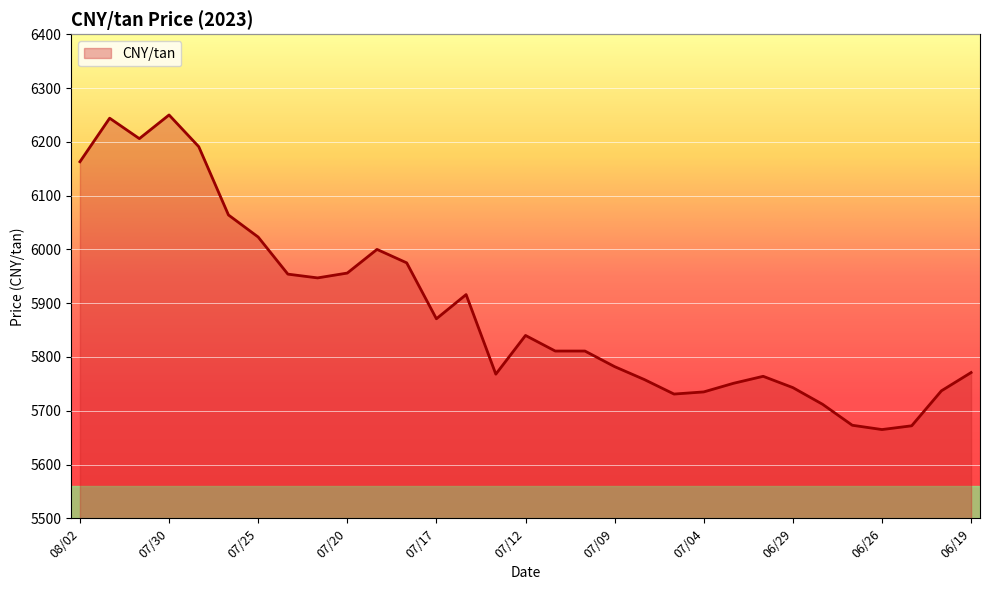

What is the minimum value shown in the chart?

5665